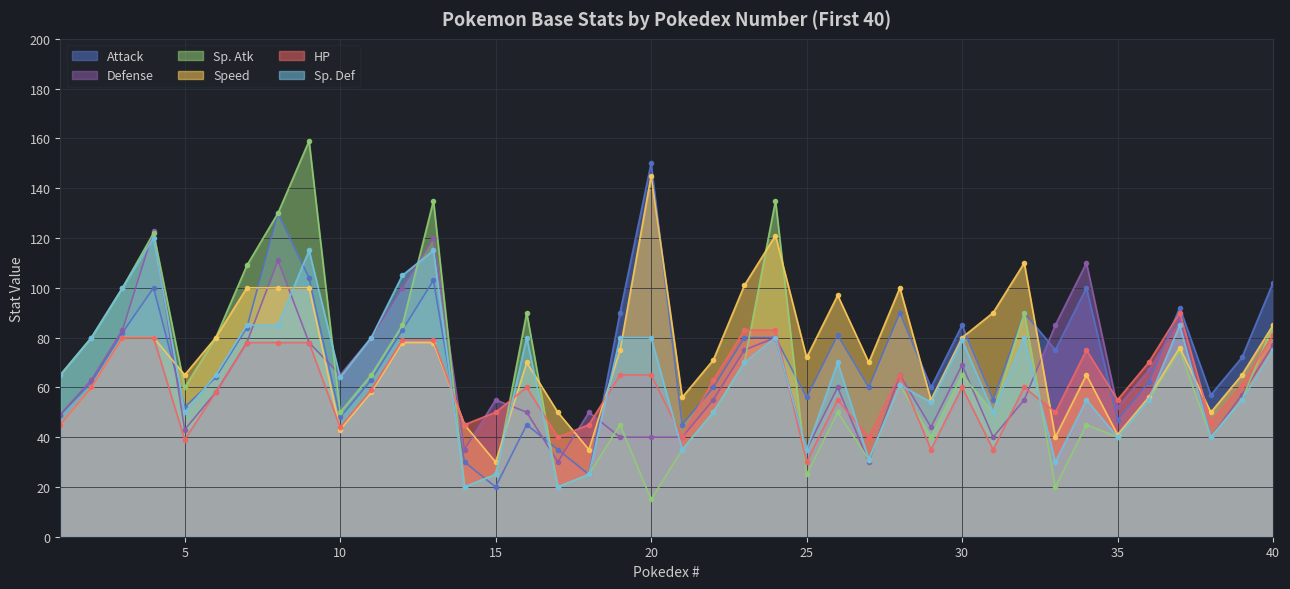

What is the sum of the Sp. Def values at 8 and 6?

150